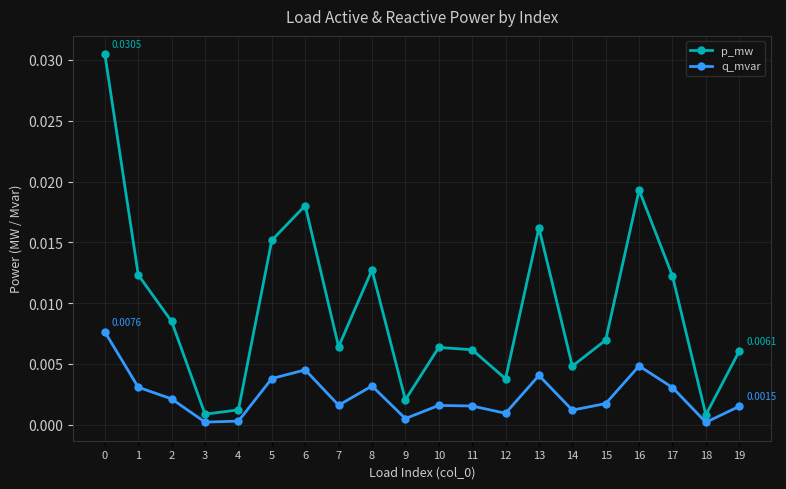

True or false: p_mw has a value of 0.0 at 11.

True